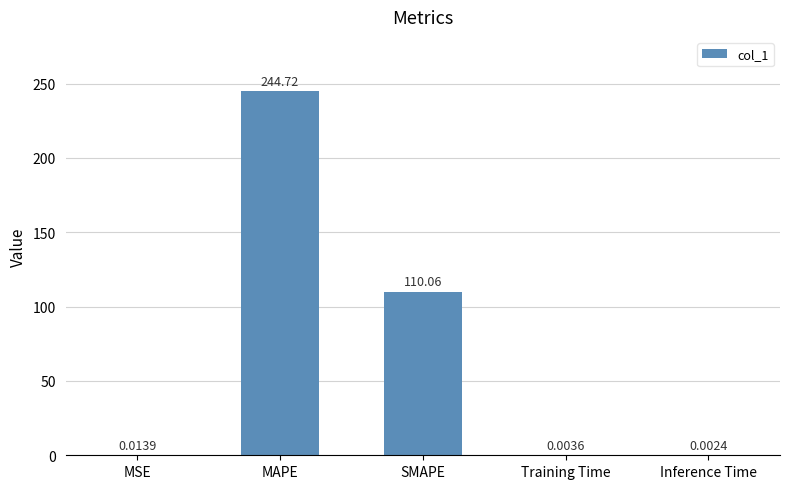

What is the sum of the values at SMAPE and Inference Time?

110.1